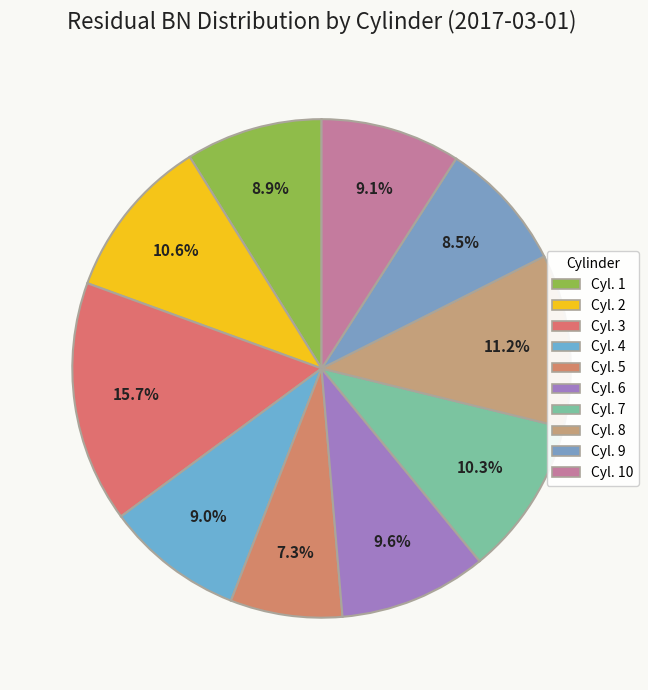

True or false: Cyl. 2 accounts for 11% of the total.

True